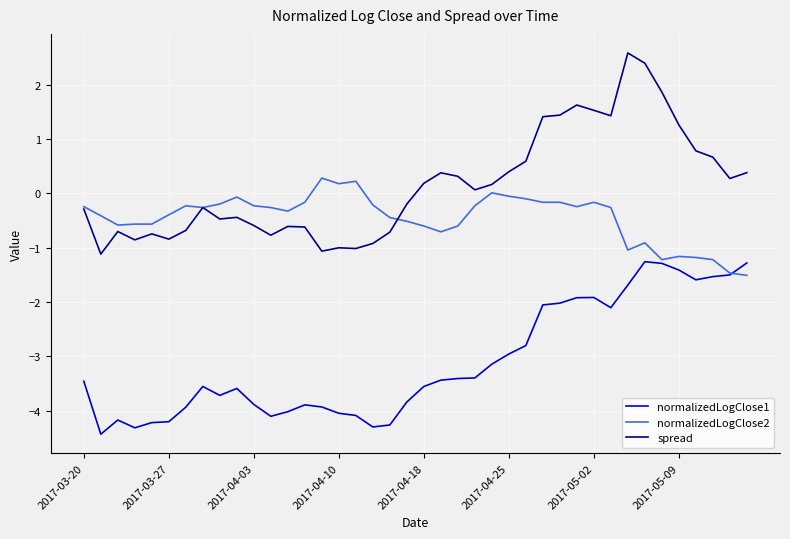

List the series in order of their overall mean, lowest first.

normalizedLogClose1, normalizedLogClose2, spread